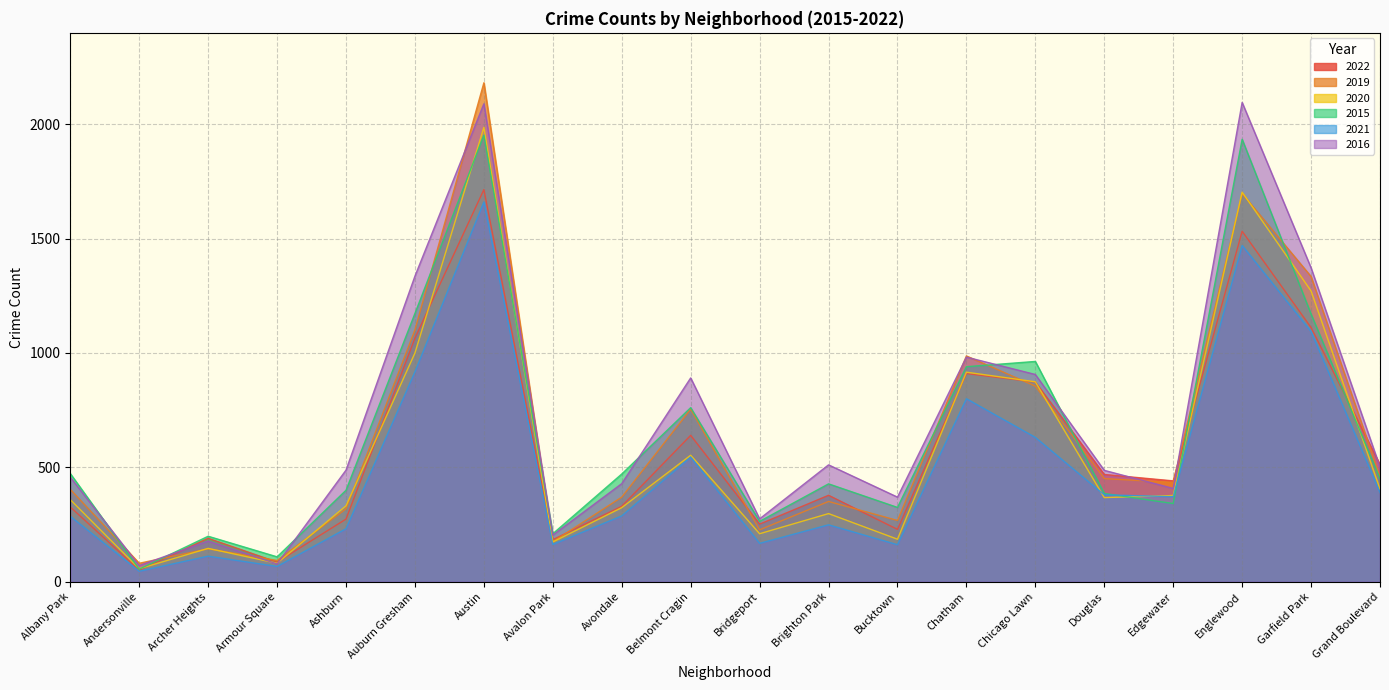

What is the value of the 2020 point at the 10th from the left?

553